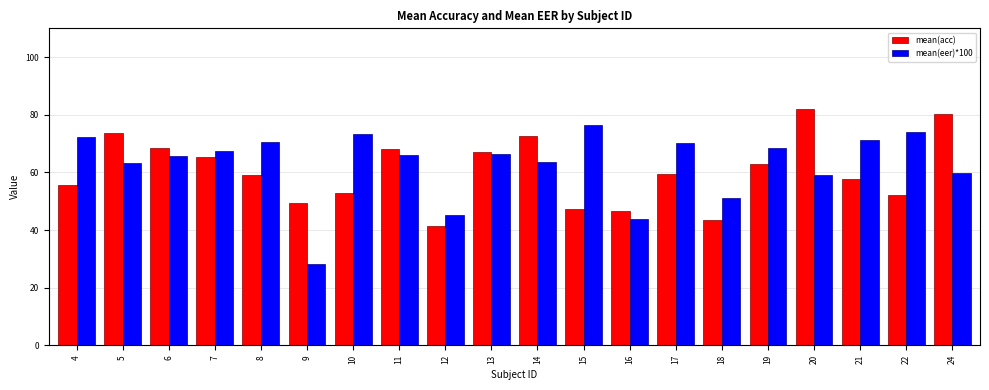

What is the sum of all mean(eer)*100 values?

1256.4